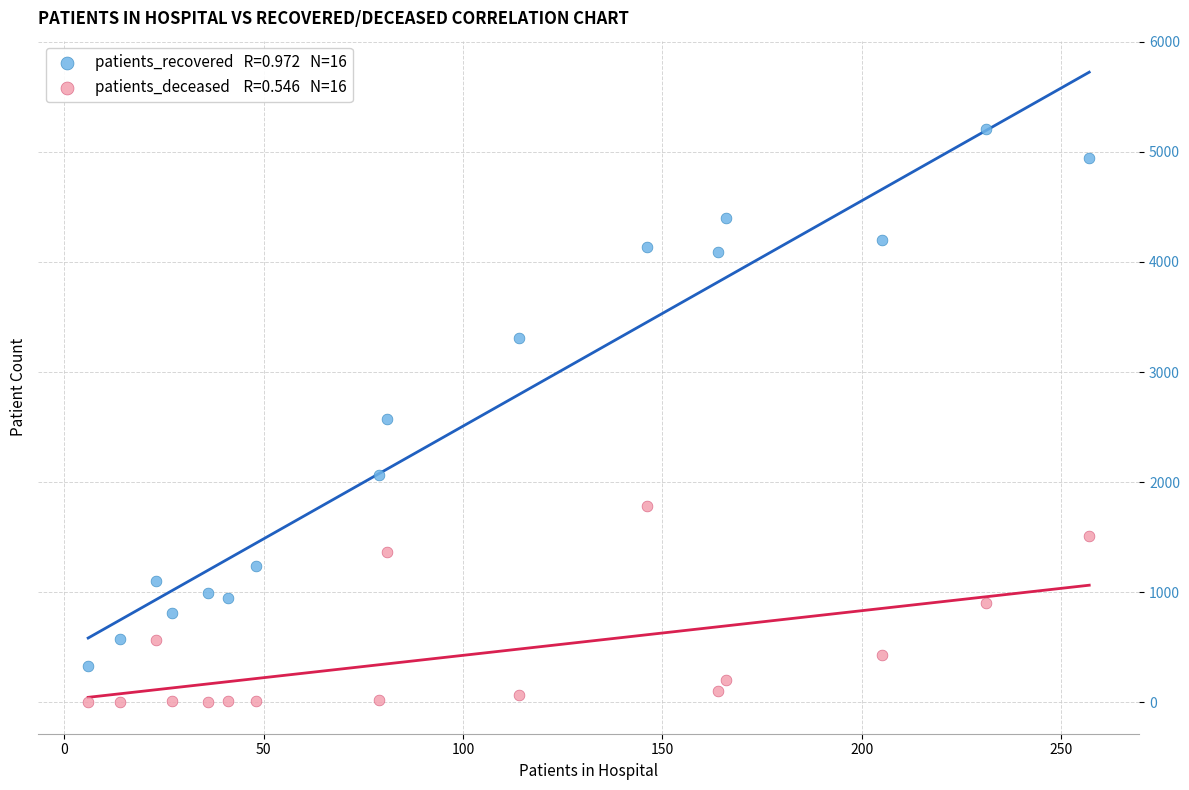

Across all data points, what is the range of X values (max minus min)?

251